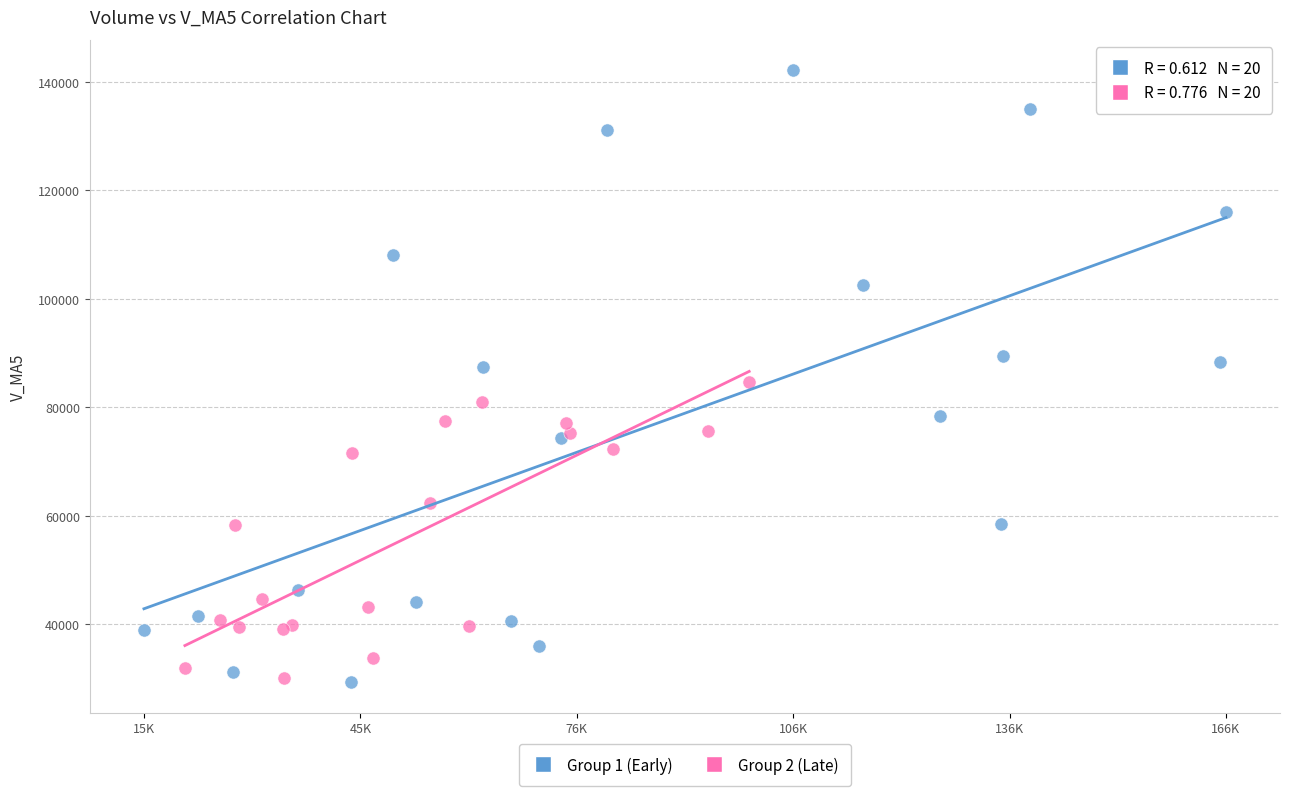

Which series has the widest spread of Y values?

Group 1 (Early)